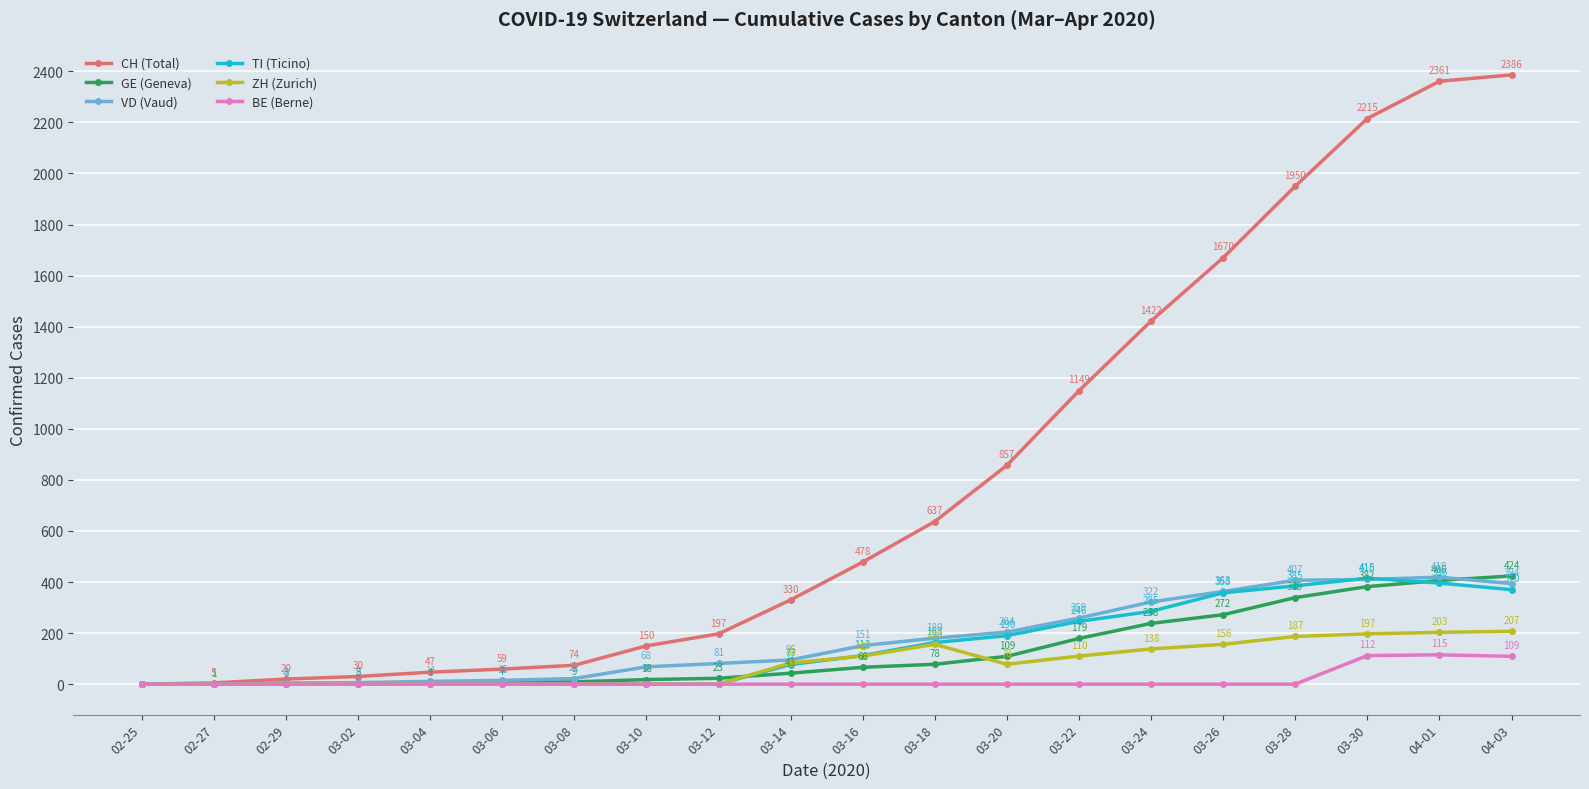

Reading right to left, what are all the values shown in this chart?

CH (Total): 2386	2361	2215	1950	1670	1422	1149	857	637	478	330	197	150	74	59	47	30	20	5	0
GE (Geneva): 424	406	382	339	272	238	179	109	78	66	43	23	18	9	7	4	3	3	1	0
VD (Vaud): 394	419	410	407	363	322	259	204	180	151	95	81	68	22	15	11	6	4	0	0
TI (Ticino): 370	396	415	385	358	285	246	190	163	112	77	0	0	0	0	0	0	0	0	0
ZH (Zurich): 207	203	197	187	156	138	110	78	156	110	83	0	0	0	0	0	0	0	0	0
BE (Berne): 109	115	112	0	0	0	0	0	0	0	0	0	0	0	0	0	0	0	0	0